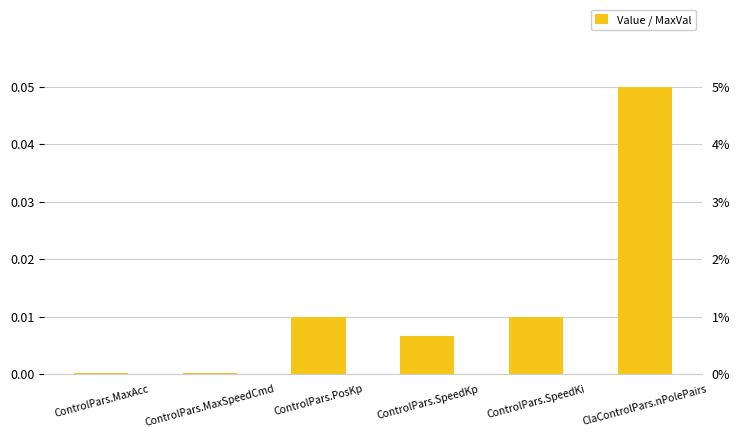

Reading right to left, list all the values displayed in this chart.

0.1	0.0	0.0	0.0	0.0	0.0